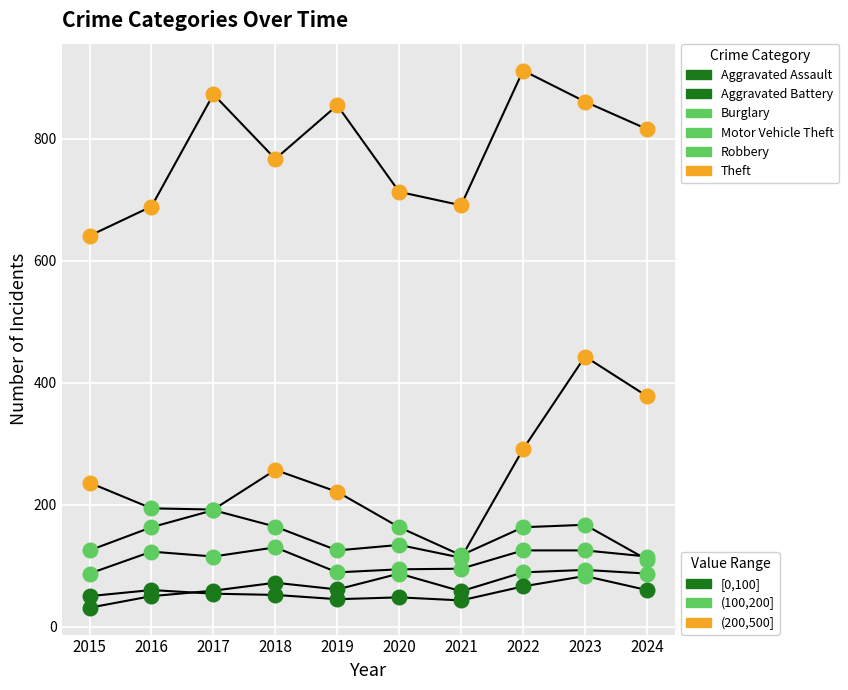

Is this an area chart (filled region under the line)?

No